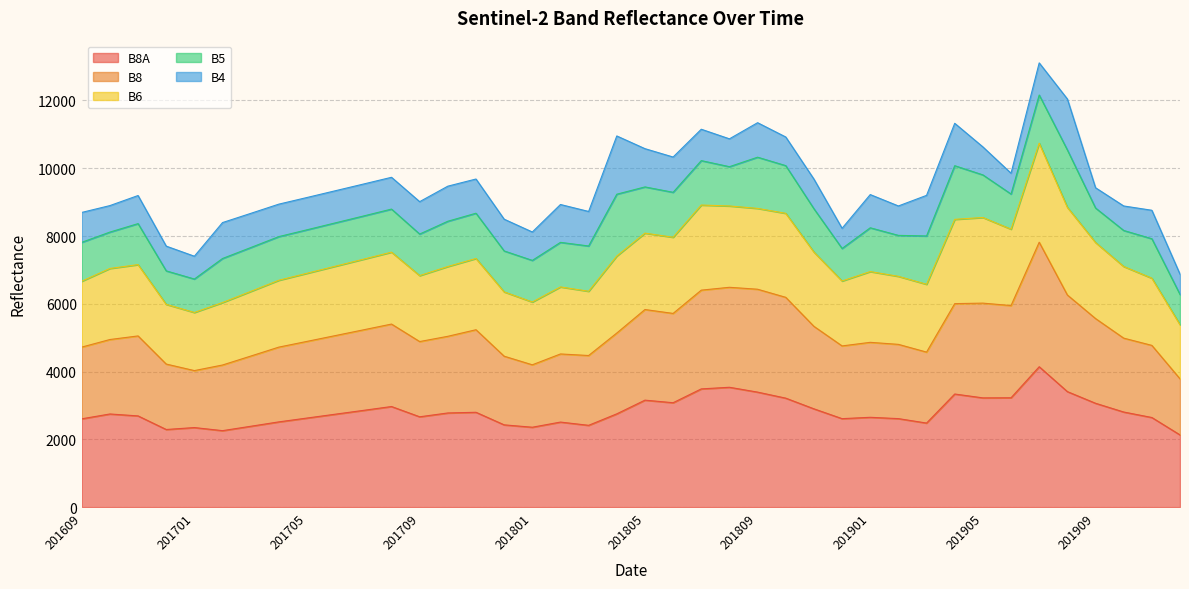

What is the total value across all series at 201805?

10578